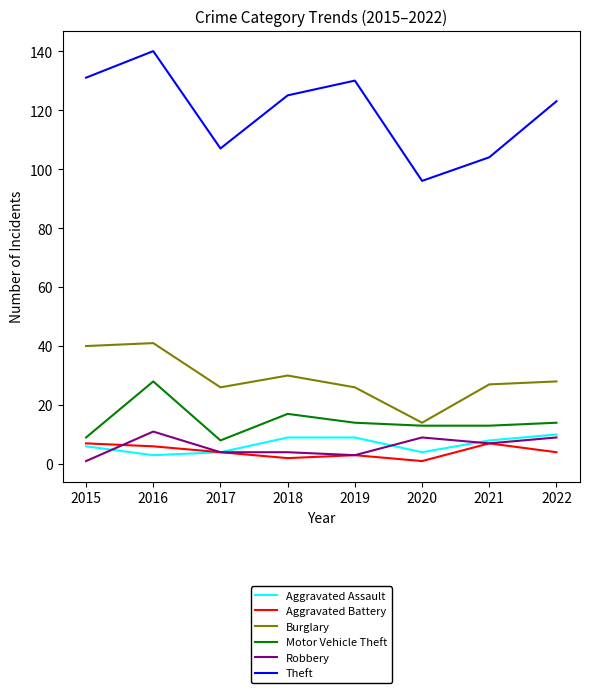

The Aggravated Battery series shows 4 at 2017. True or false?

True